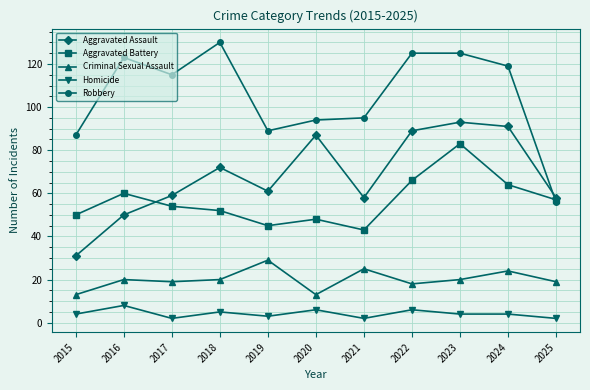

Where is the first local minimum for Robbery?

2017